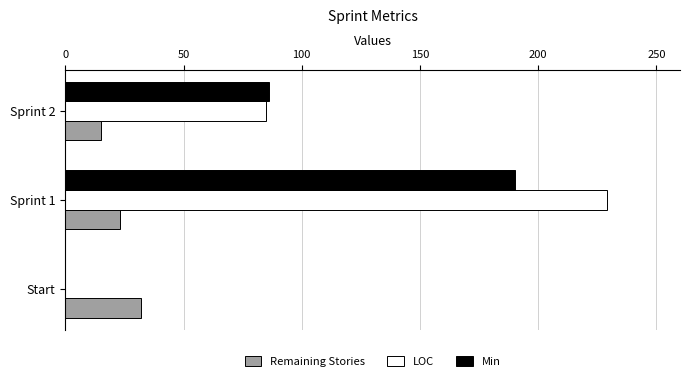

Between Start and Sprint 1, which series saw the biggest shift?

LOC